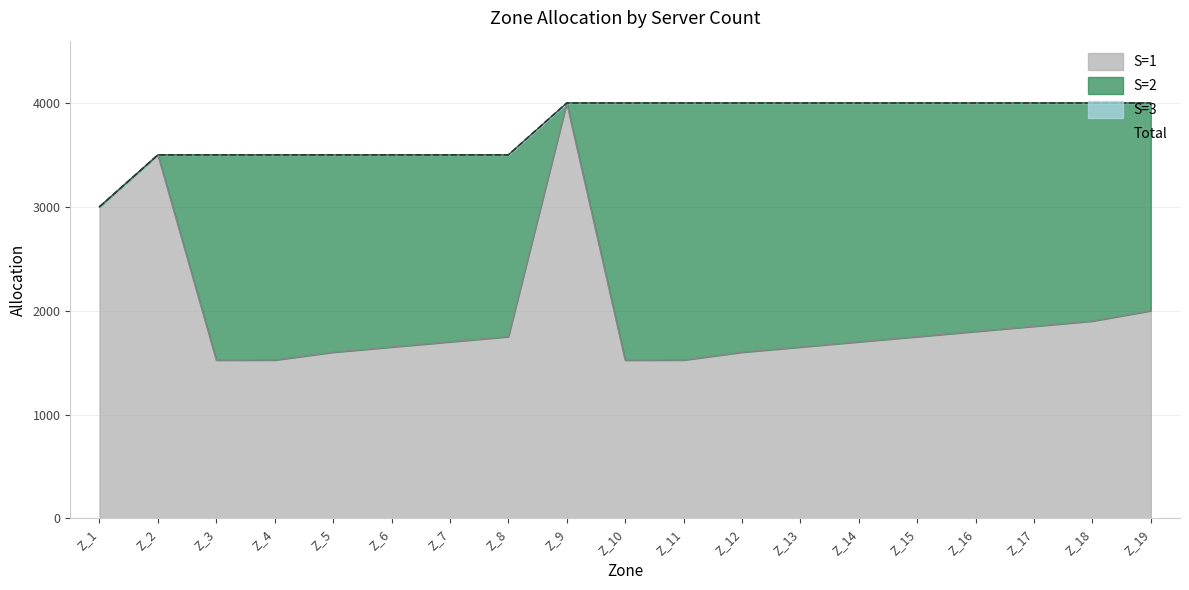

What is the average value of the Total series?

3763